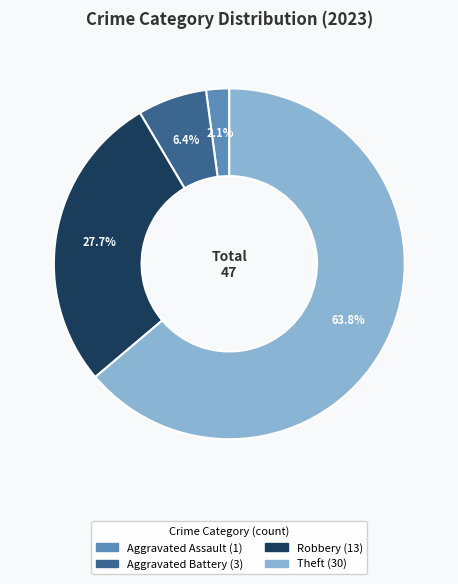

Does any single category account for the majority?

Yes